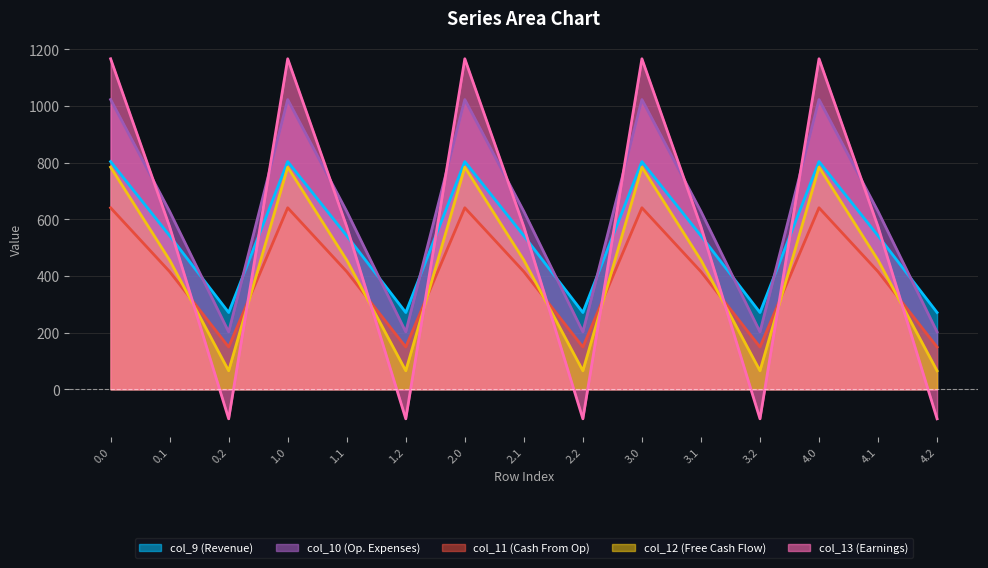

In col_12, how many points are higher than both neighbors (excluding endpoints)?

4